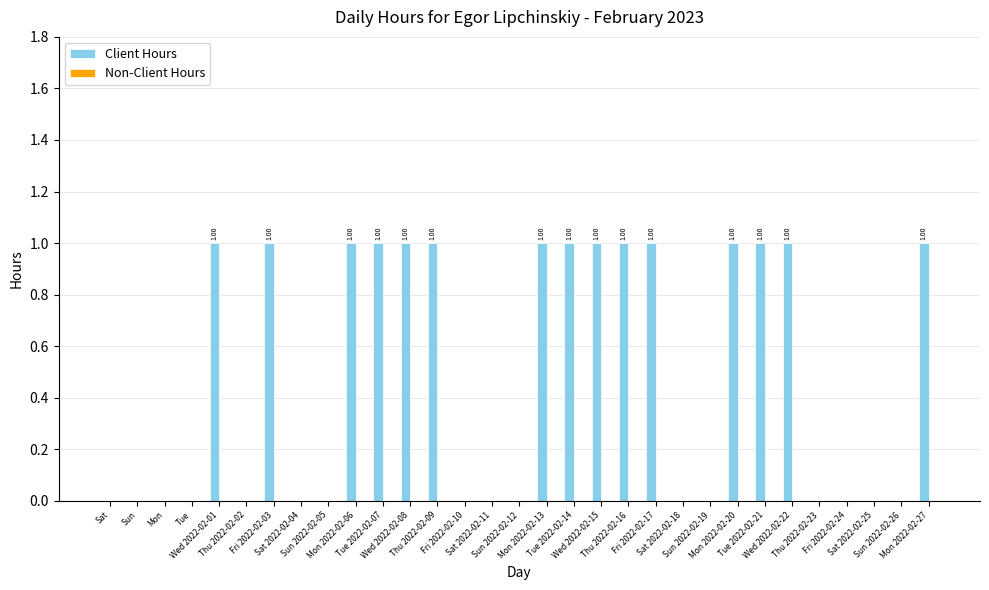

What is the sum of all values?

15